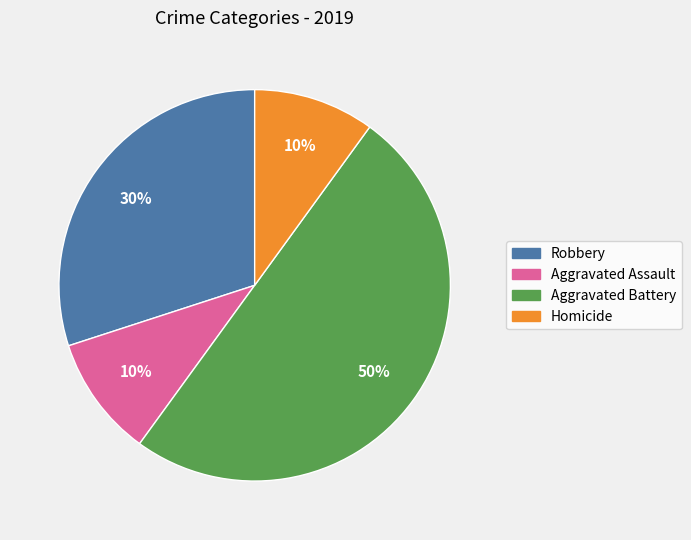

Which has a higher value, Aggravated Assault or Aggravated Battery?

Aggravated Battery